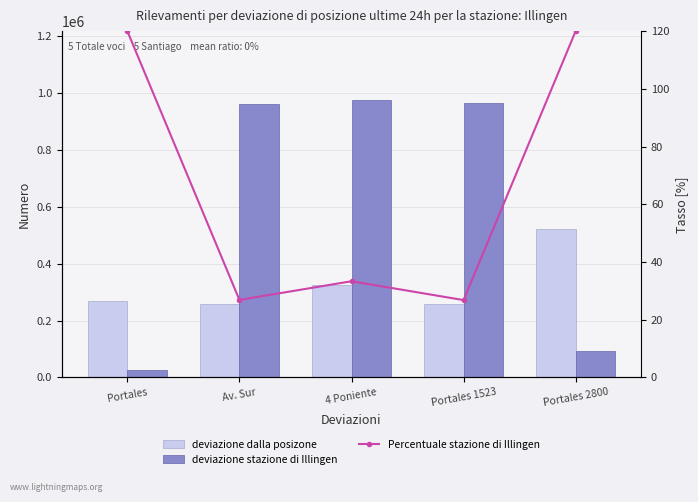

How many groups of bars are there?

5